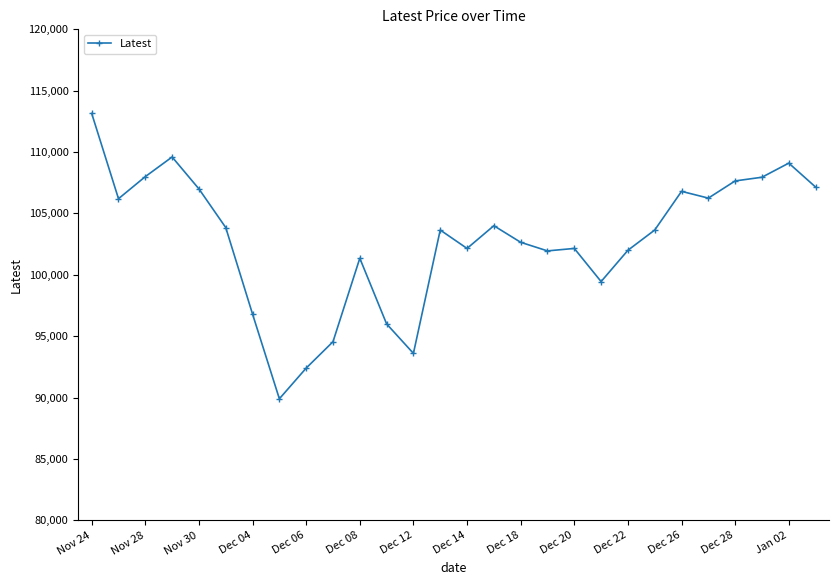

True or false: the data has more than 2 interior local peaks.

True